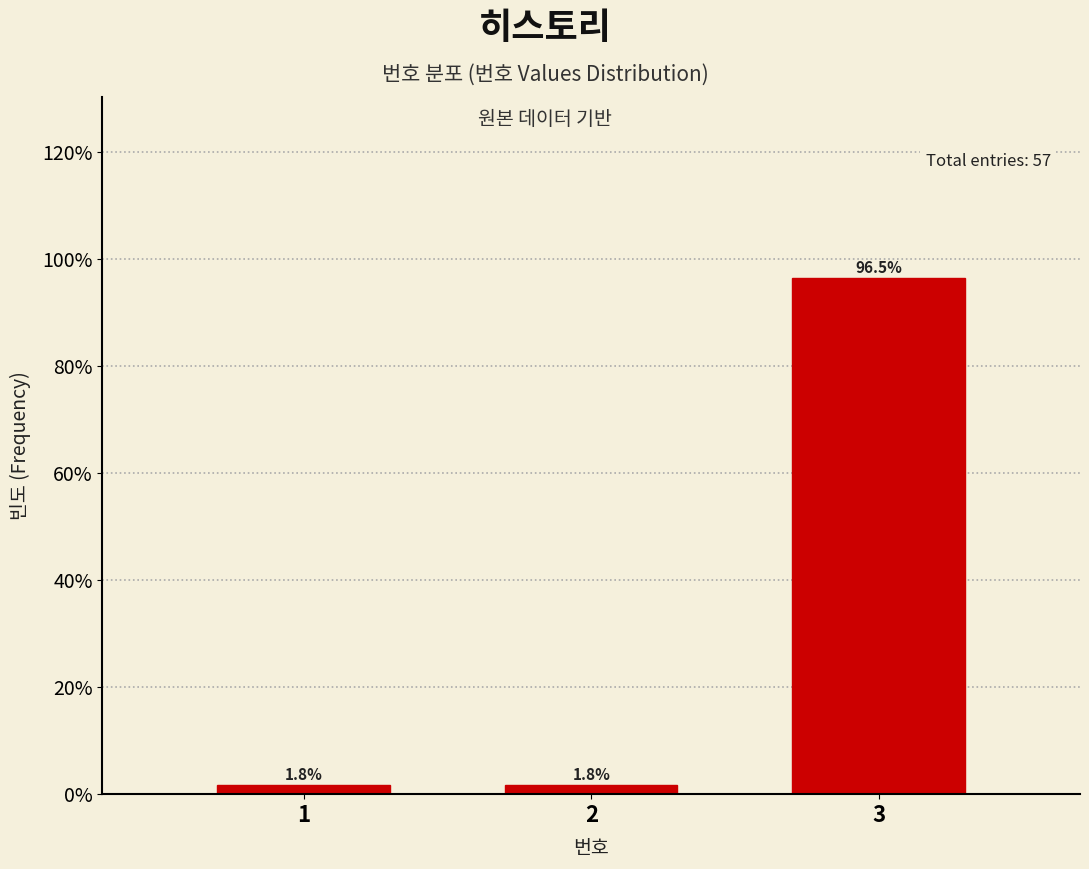

Reading left to right, extract all data points from this chart.

1.8	1.8	96.5